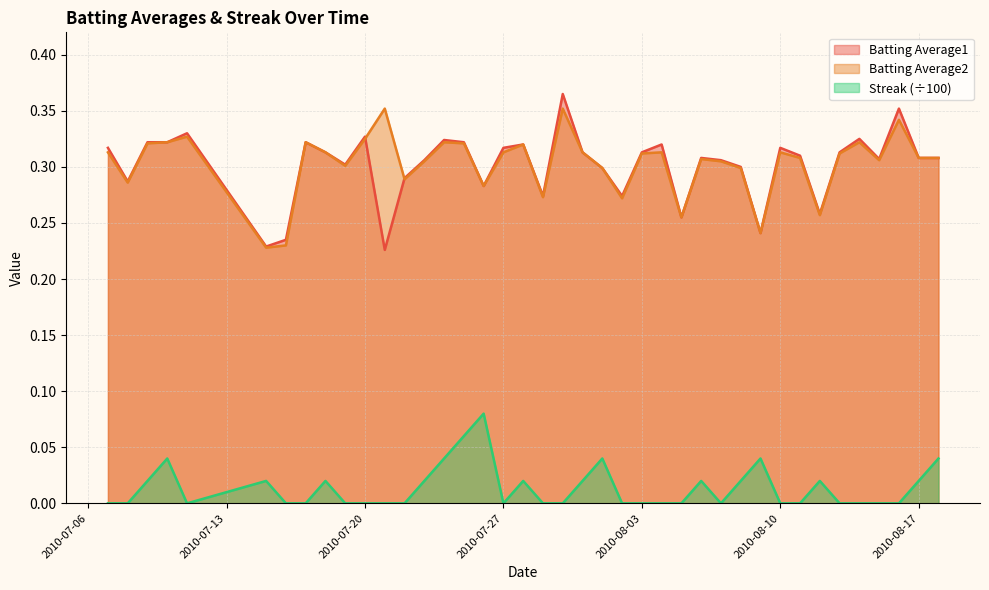

True or false: Batting Average1 and Streak (÷100) cross at least once.

False